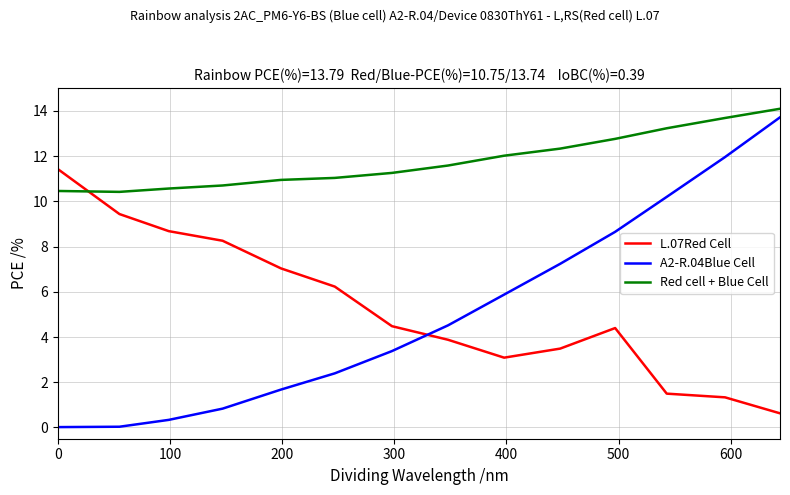

What is the lowest value of the L.07Red Cell series?

0.6